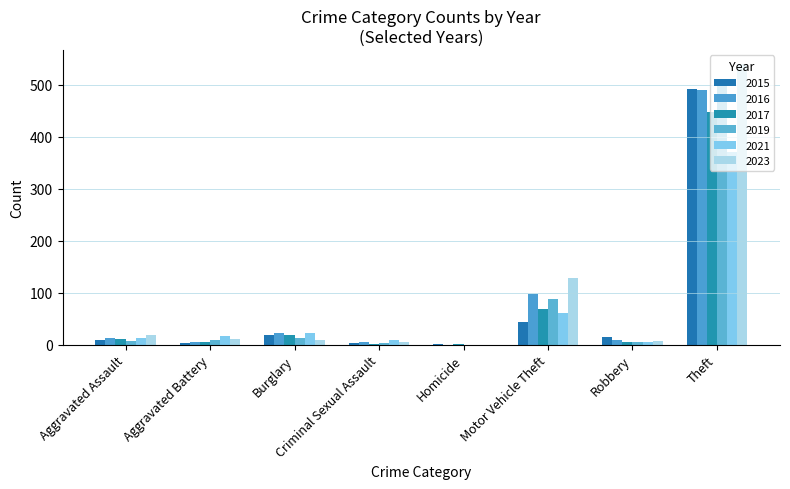

What is the average value of the 2019 series?

78